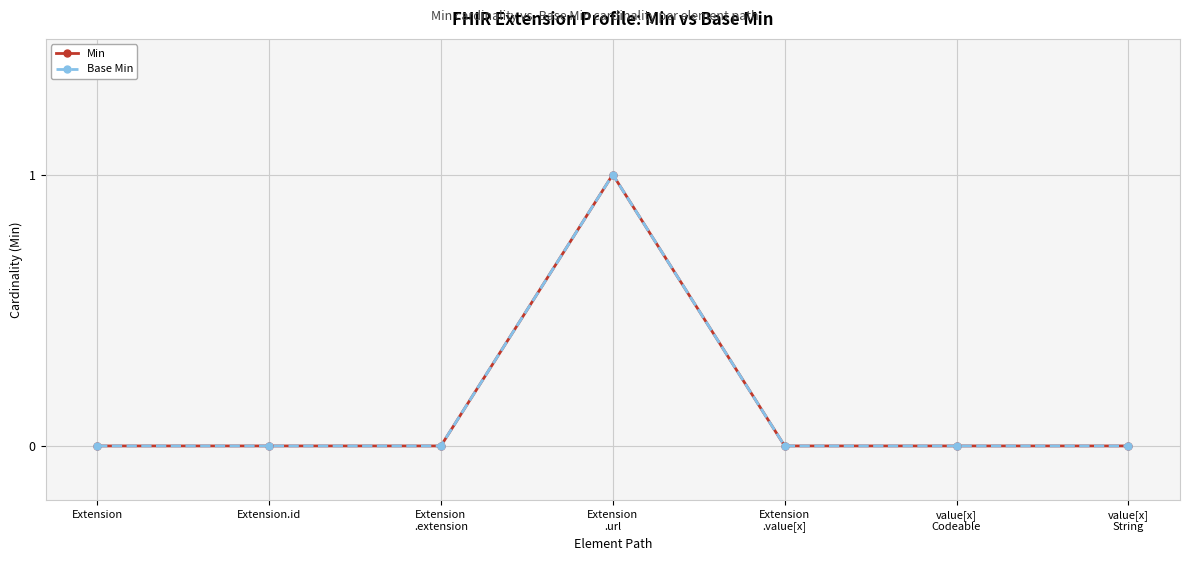

The Min series shows 0 at value[x]
Codeable. True or false?

True